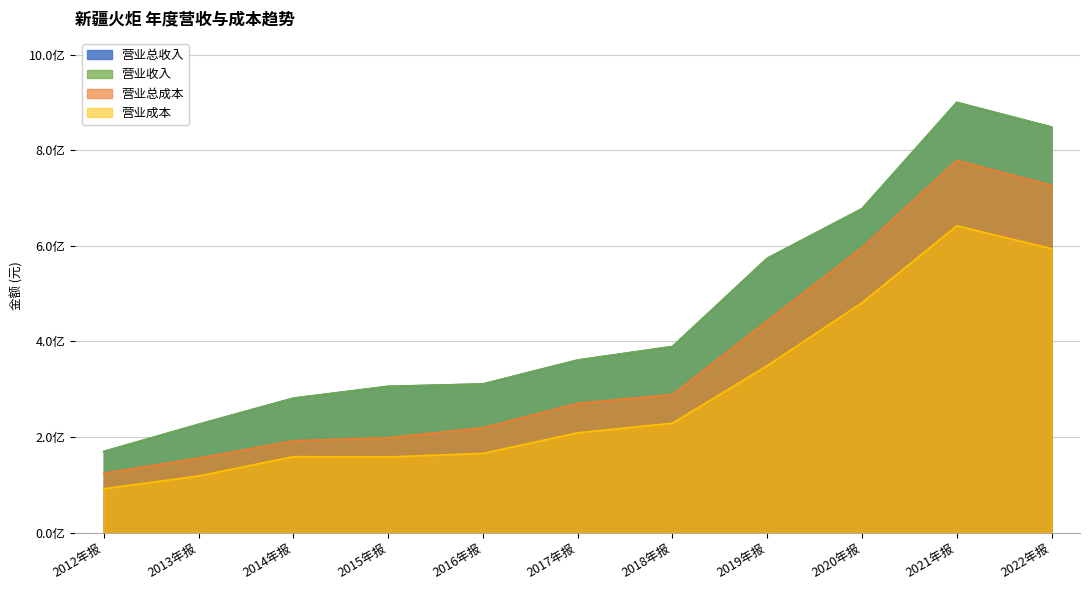

What is the label of the 5th point from the right?

2018年报